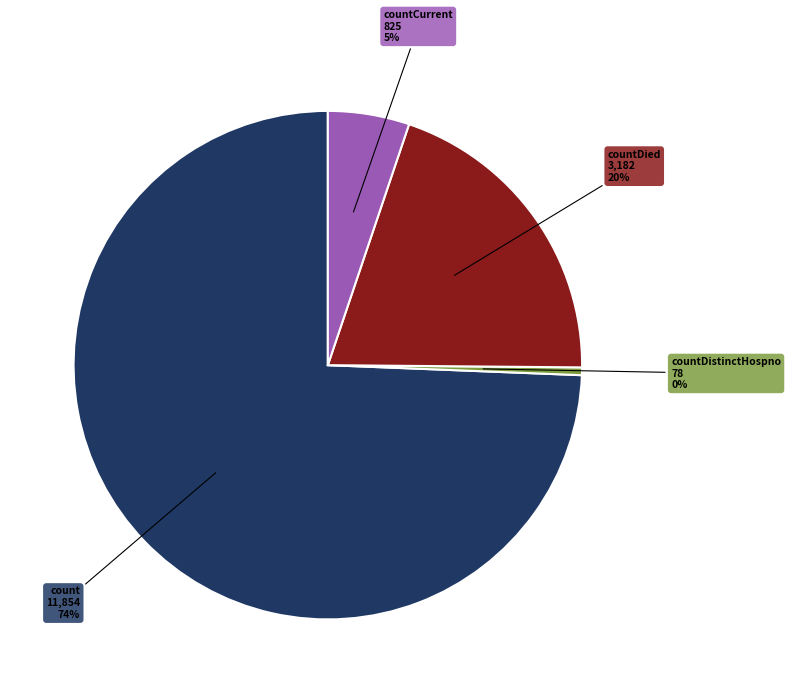

Rank the categories by value from highest to lowest.

count, countDied, countCurrent, countDistinctHospno